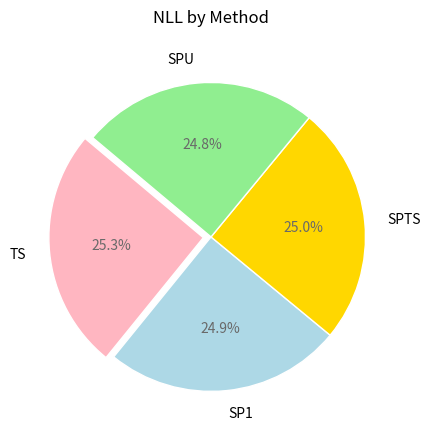

Does SPTS represent more than half of the total?

No